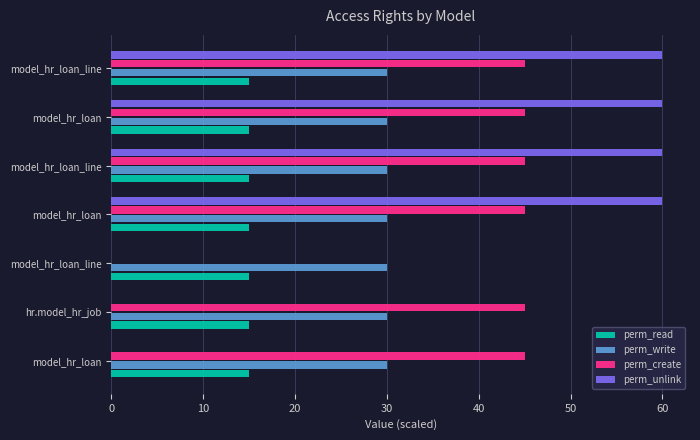

How many distinct data groups are displayed?

4